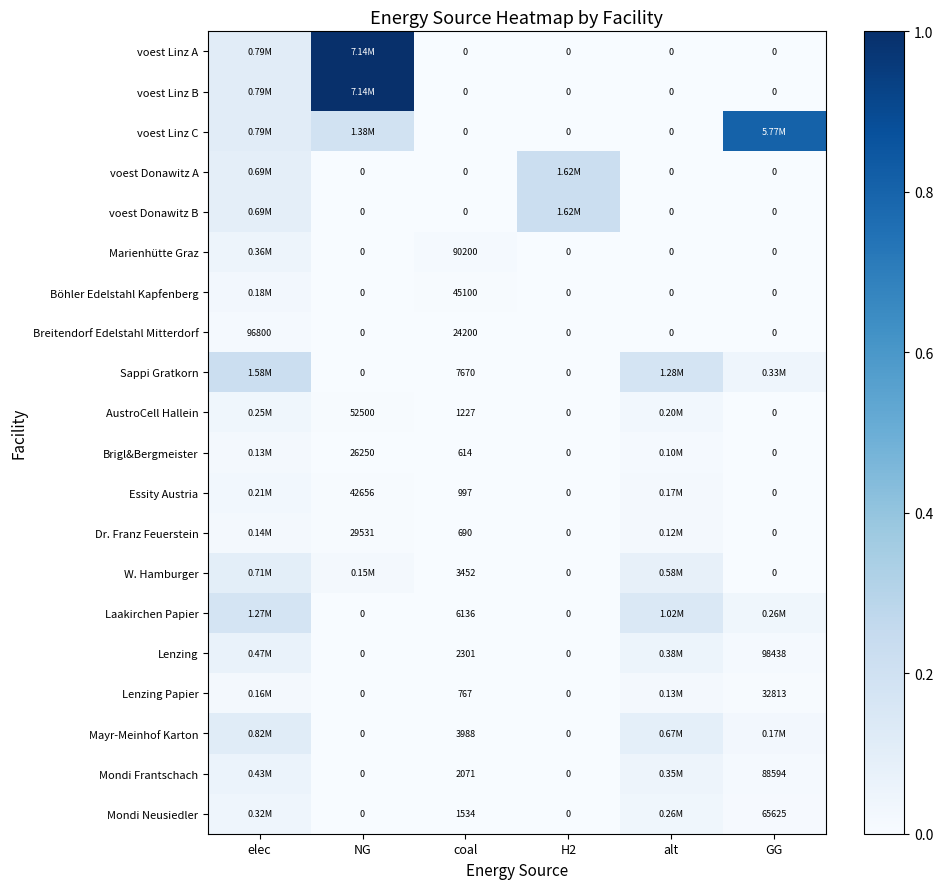

Rank the categories by Böhler Edelstahl Kapfenberg value from lowest to highest.

NG, H2, alt, GG, coal, elec